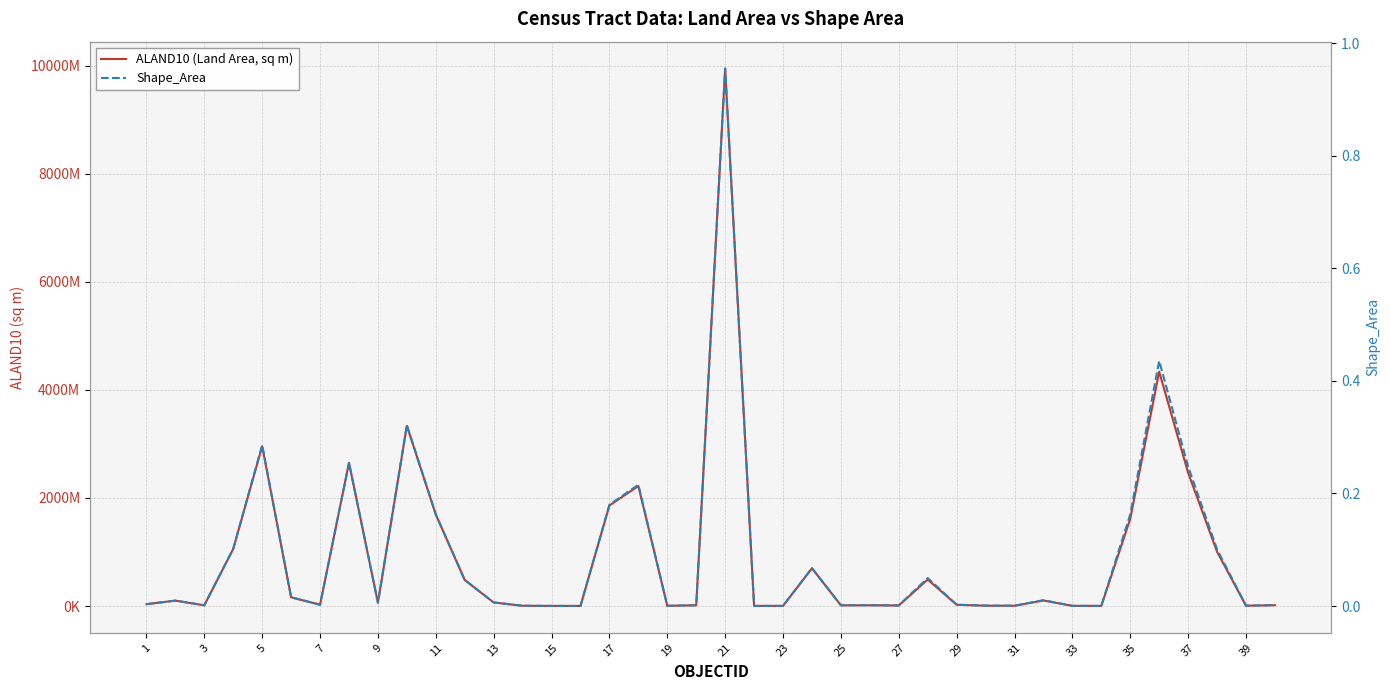

True or false: Shape_Area has more than 0 interior local peaks.

True